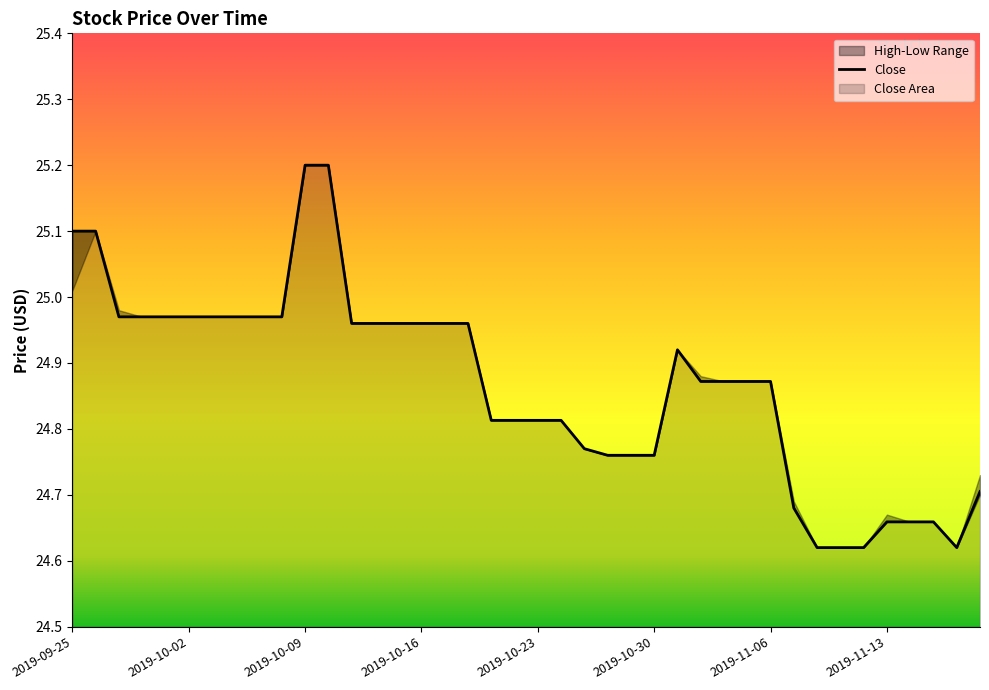

Is it true that Close equals 11.2 at 2019-09-25?

False